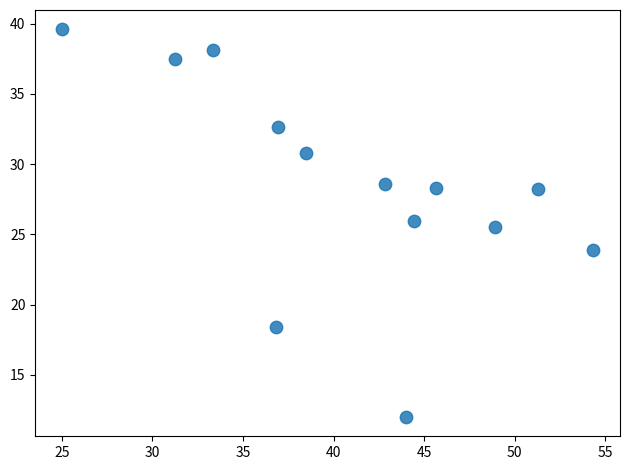

What Y value in the scatter plot is closest to 25?

25.5